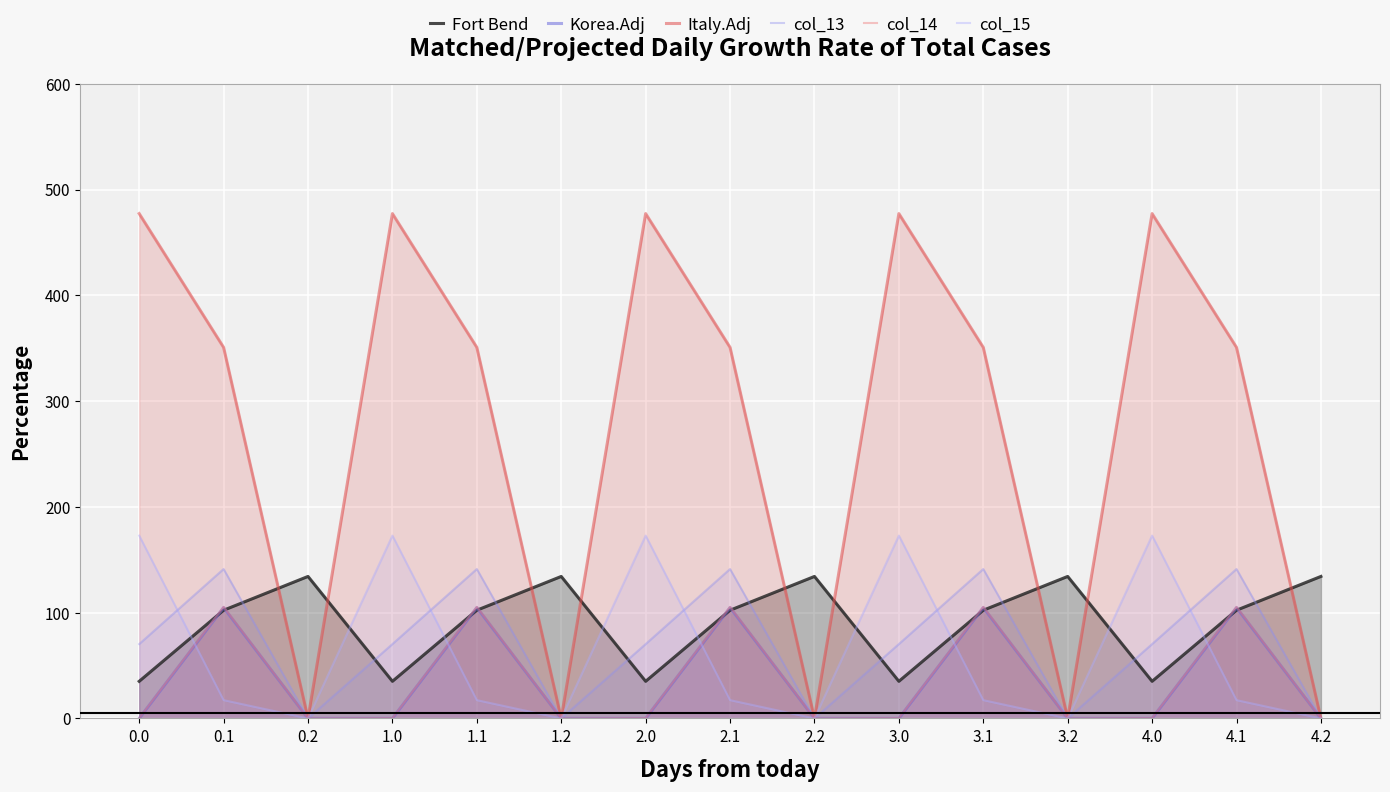

Is it true that col_14 equals 105.5 at 3.1?

True